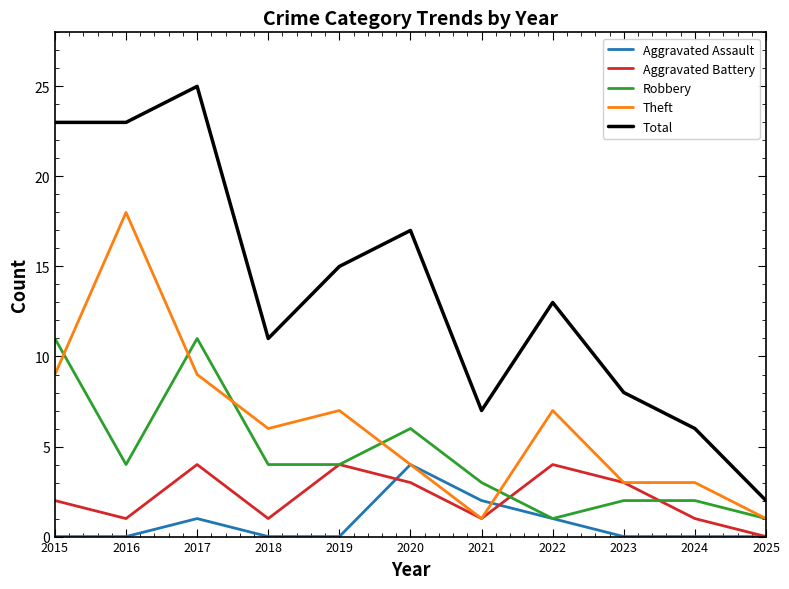

Which series has the largest total across all categories?

Total